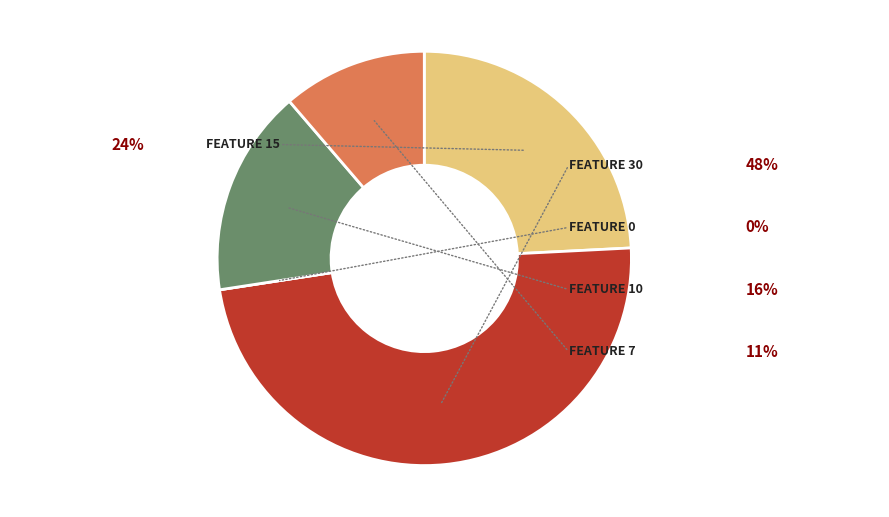

Is there a majority slice in this chart?

No